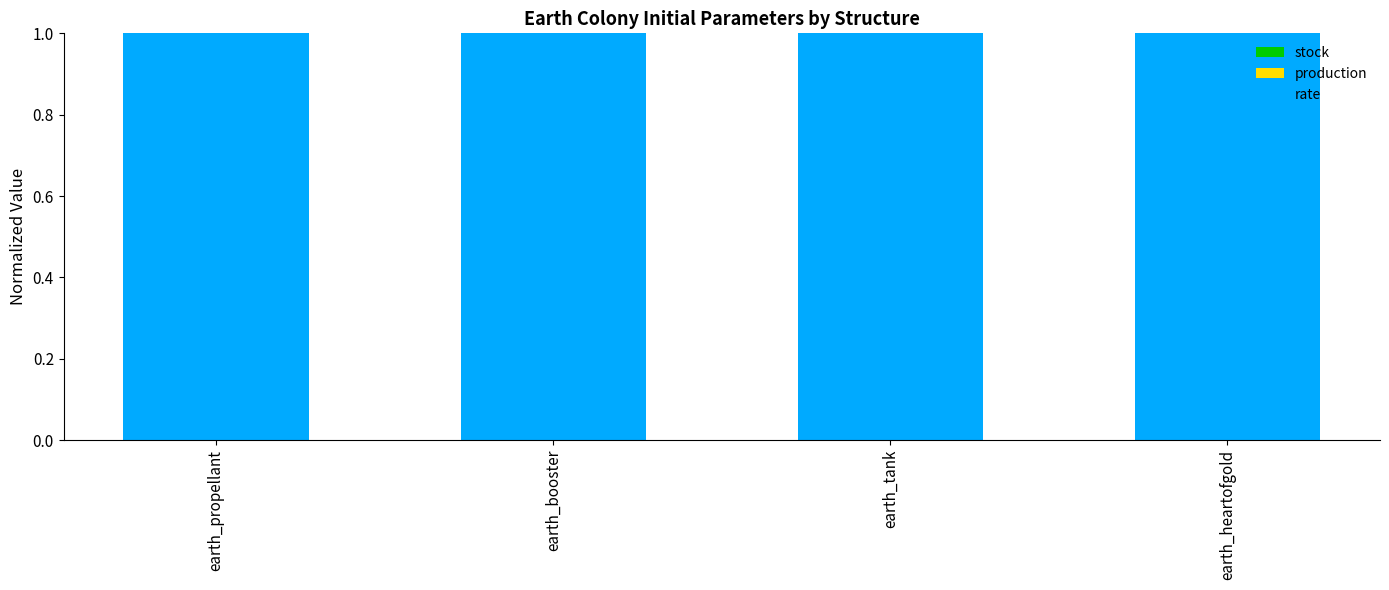

Is it true that production equals 0.0 at earth_booster?

True